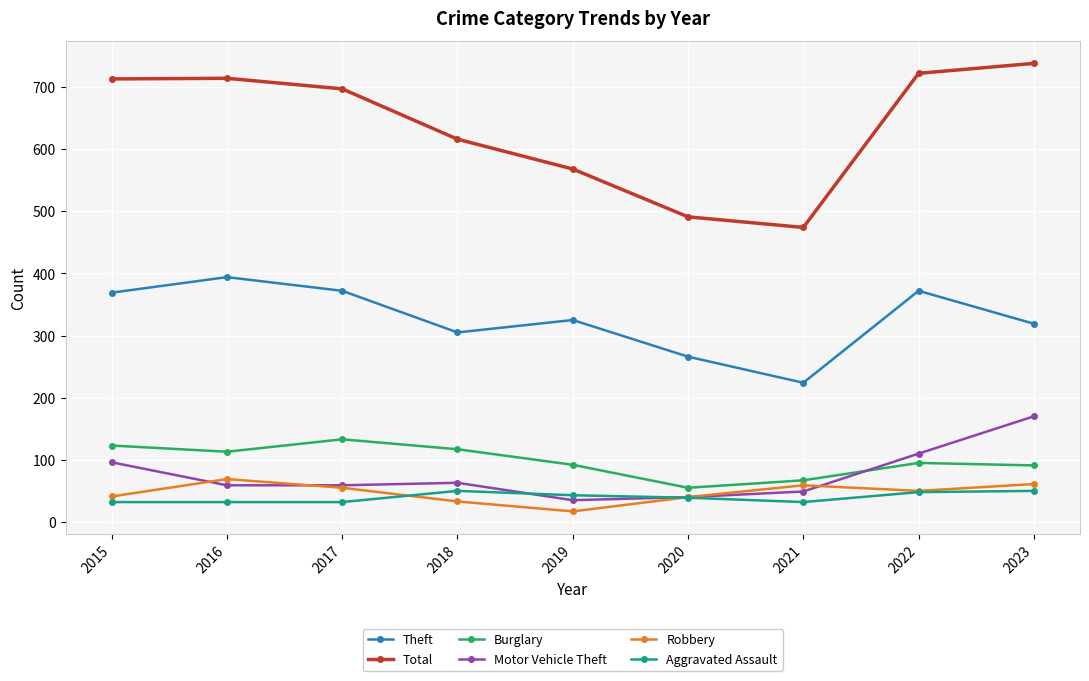

List the series in order of their peak value, lowest first.

Aggravated Assault, Robbery, Burglary, Motor Vehicle Theft, Theft, Total